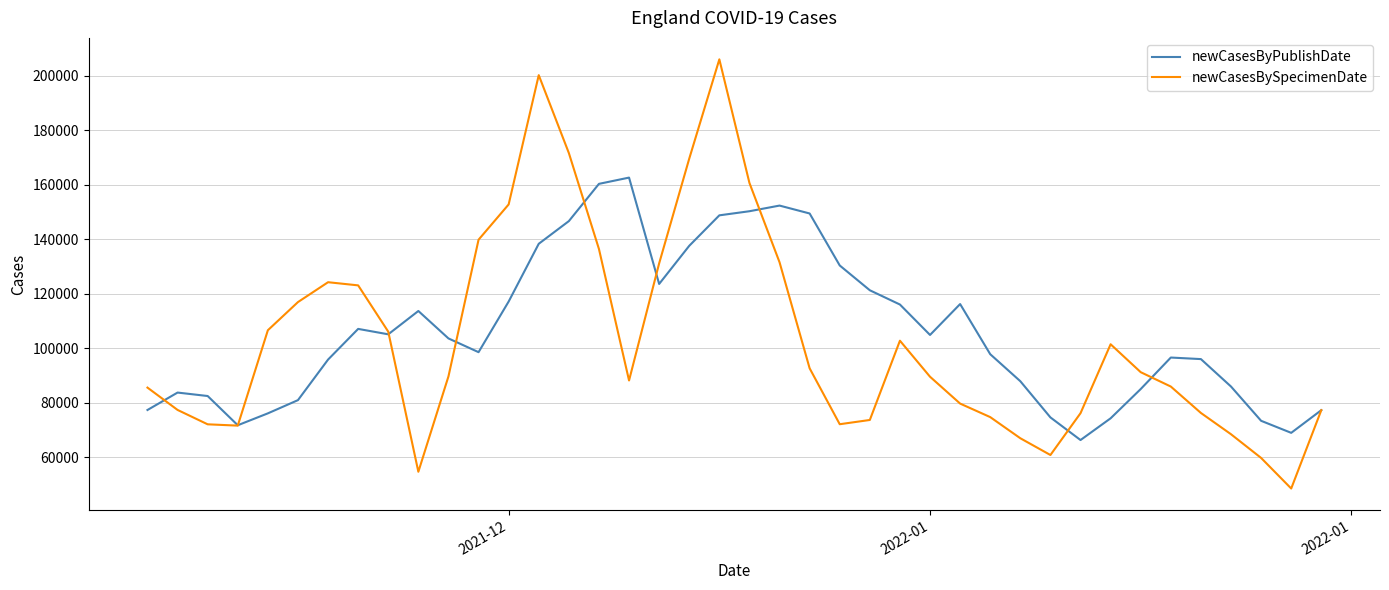

Which series has the widest spread of values?

newCasesBySpecimenDate